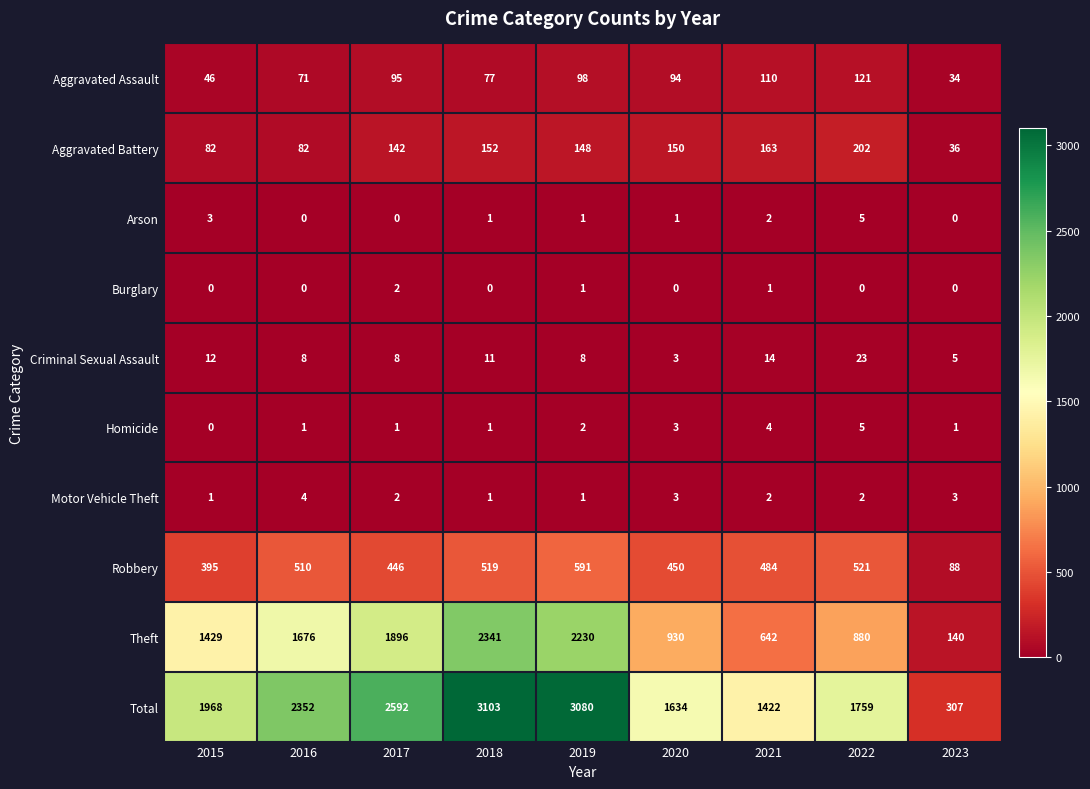

What value does the Total series have at 2020, to the nearest 50?

1650